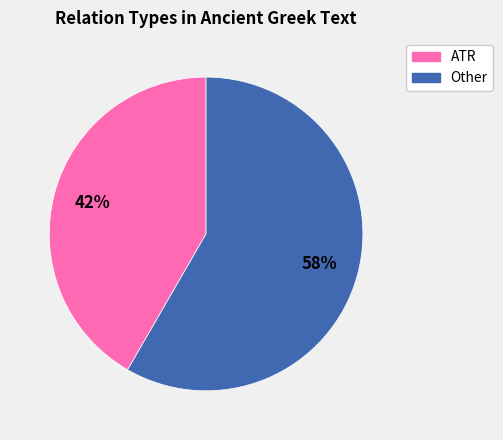

Combined, do Other and ATR account for over 50%?

Yes